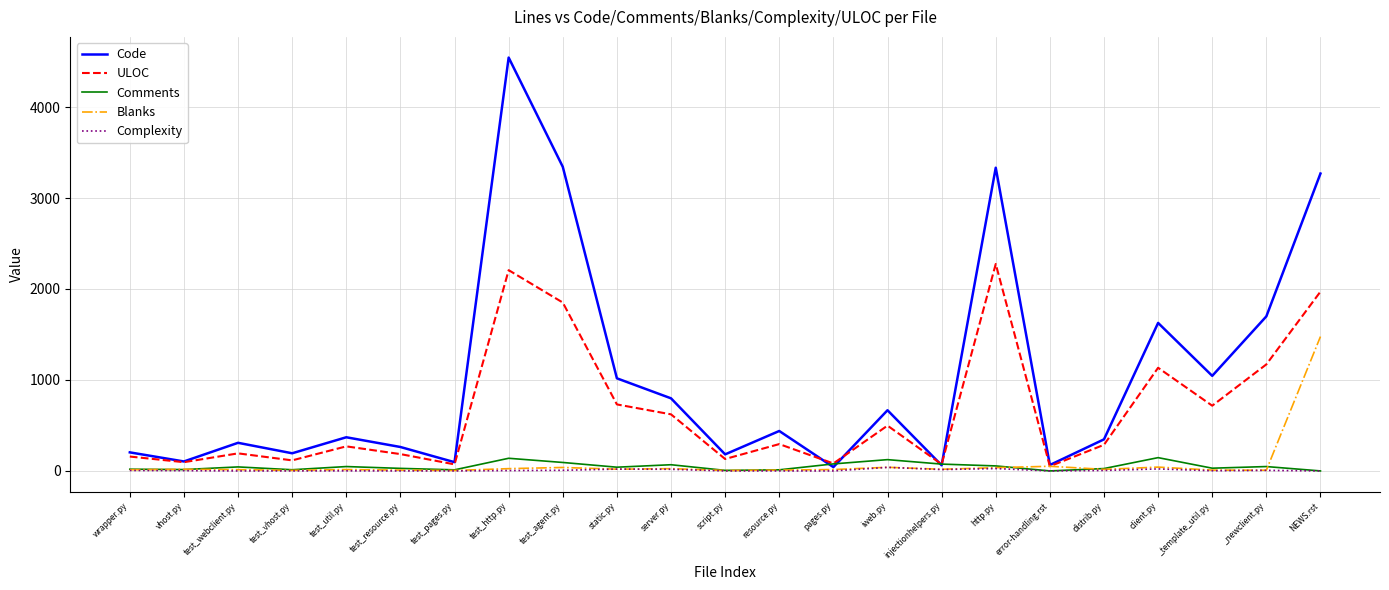

Which series has the widest spread of values?

Code